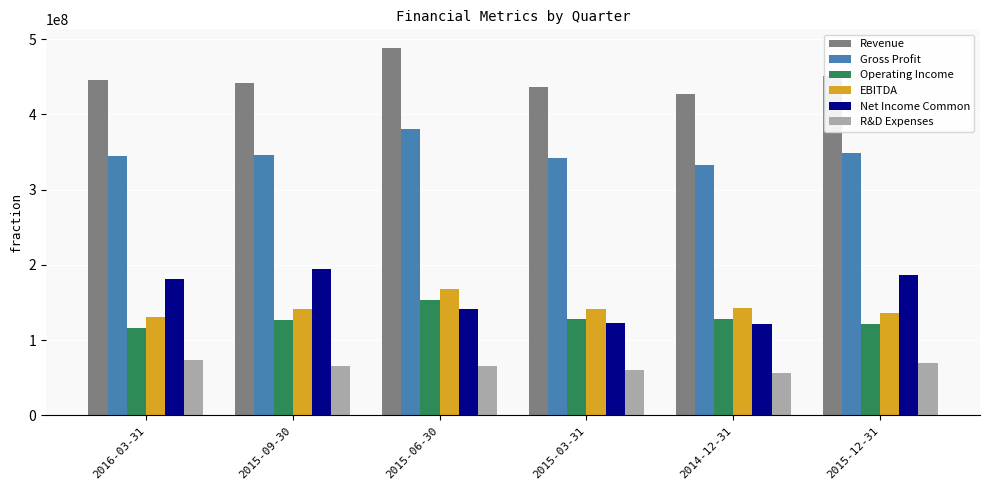

Which label corresponds to the smallest value in the chart?

2014-12-31